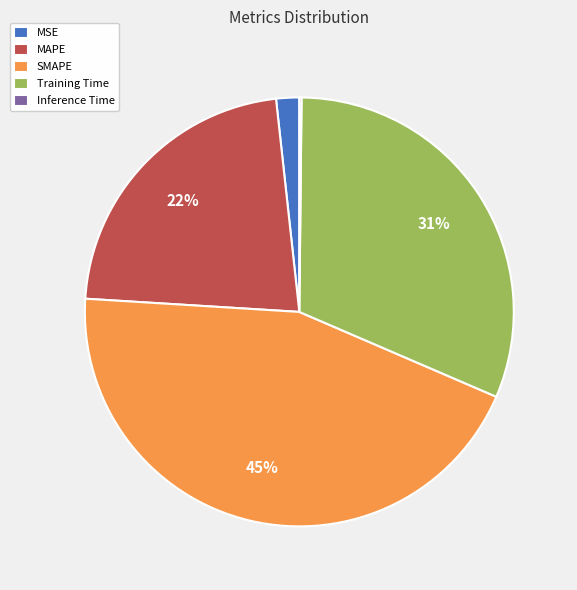

The MAPE slice represents 16% of the pie. True or false?

False